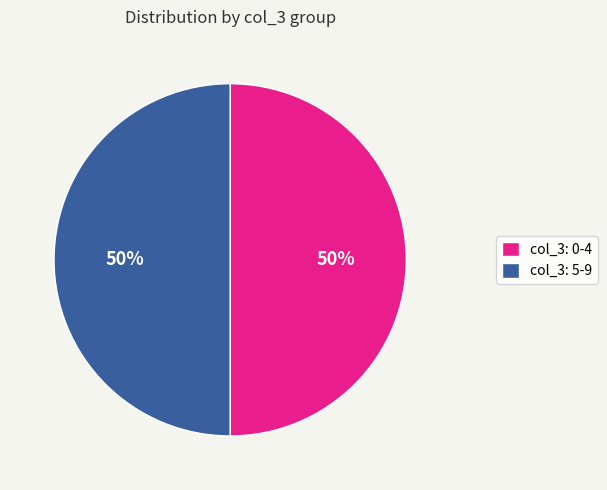

Do col_3: 0-4 and col_3: 5-9 together represent more than half of the pie?

Yes